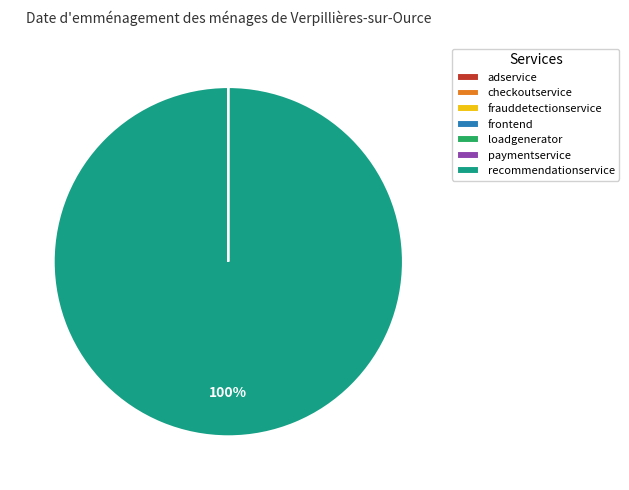

The recommendationservice slice represents 100% of the pie. True or false?

True